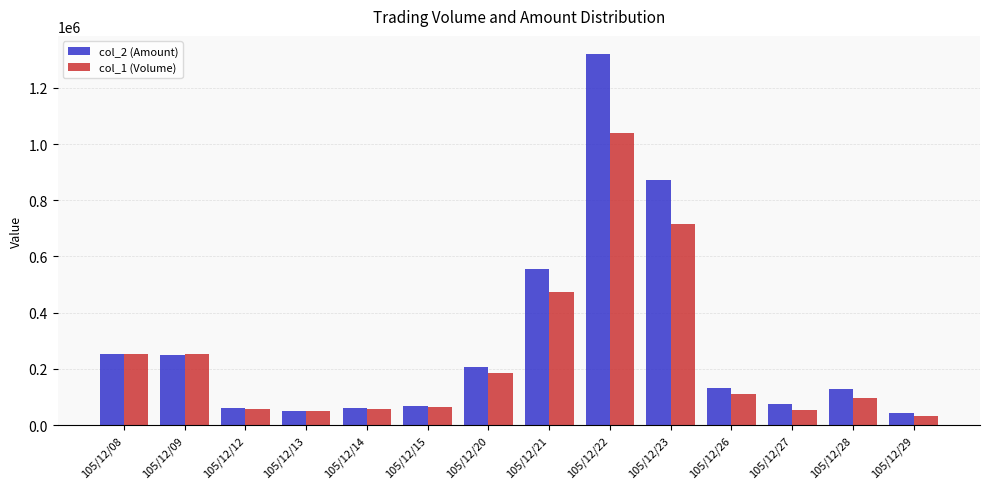

At which label is col_1 (Volume) closest to 536000?

105/12/21